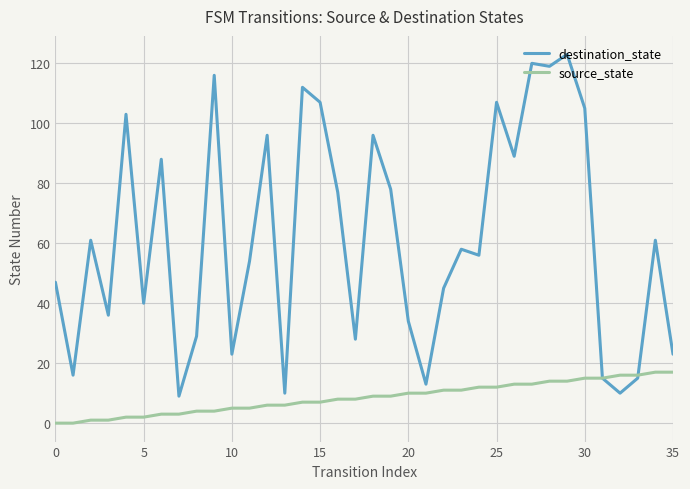

What is the greatest value displayed?

123